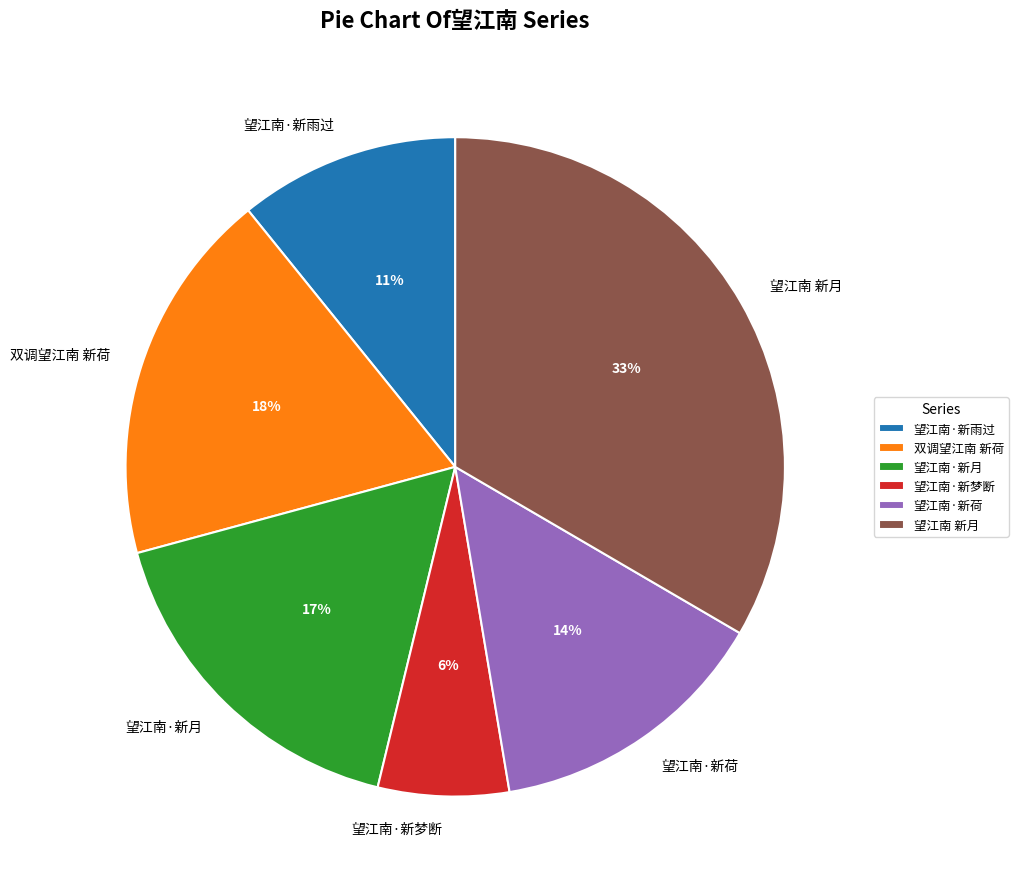

Does any single category account for the majority?

No